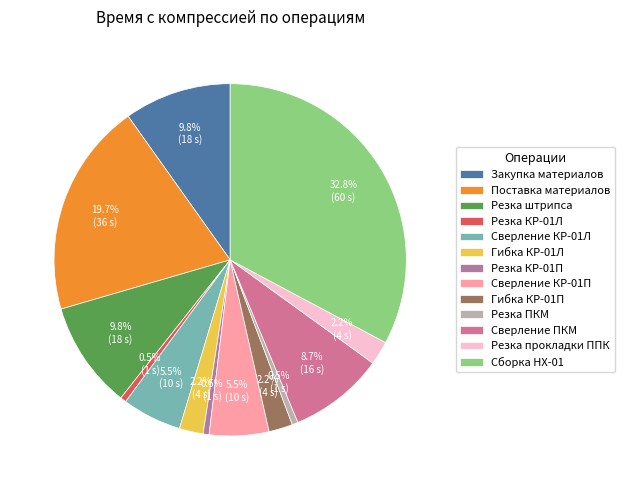

Count the number of slices in the pie.

13